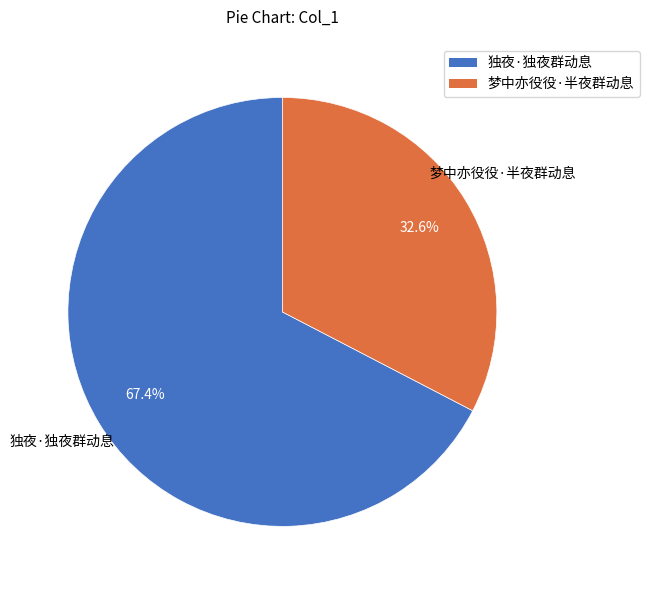

True or false: 梦中亦役役·半夜群动息 accounts for 41% of the total.

False